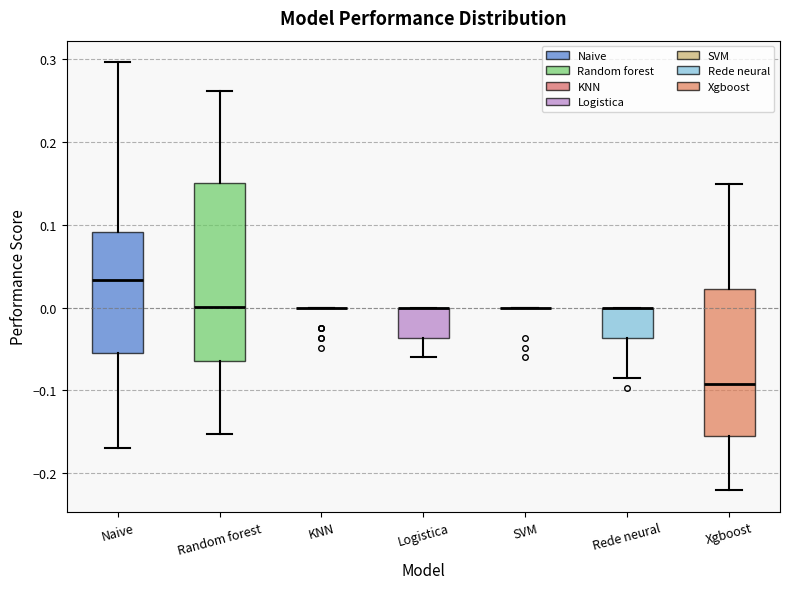

Reading left to right, transcribe this box plot: for each box, give where its median line is, the range the box spans, and where its two whiskers end, as read against the y-axis. The values are not printed on the chart, so give them approximately, as read against the axis.

Naive: median 0.03, box -0.05 to 0.09, whiskers -0.17 to 0.30
Random forest: median 0.00, box -0.06 to 0.15, whiskers -0.15 to 0.26
KNN: box collapsed to a line at 0.00, whiskers 0.00 to 0.00
Logistica: median 0.00 (drawn on the box's upper edge), box -0.04 to 0.00, whiskers -0.06 to 0.00
SVM: box collapsed to a line at 0.00, whiskers 0.00 to 0.00
Rede neural: median 0.00 (drawn on the box's upper edge), box -0.04 to 0.00, whiskers -0.08 to 0.00
Xgboost: median -0.09, box -0.16 to 0.02, whiskers -0.22 to 0.15